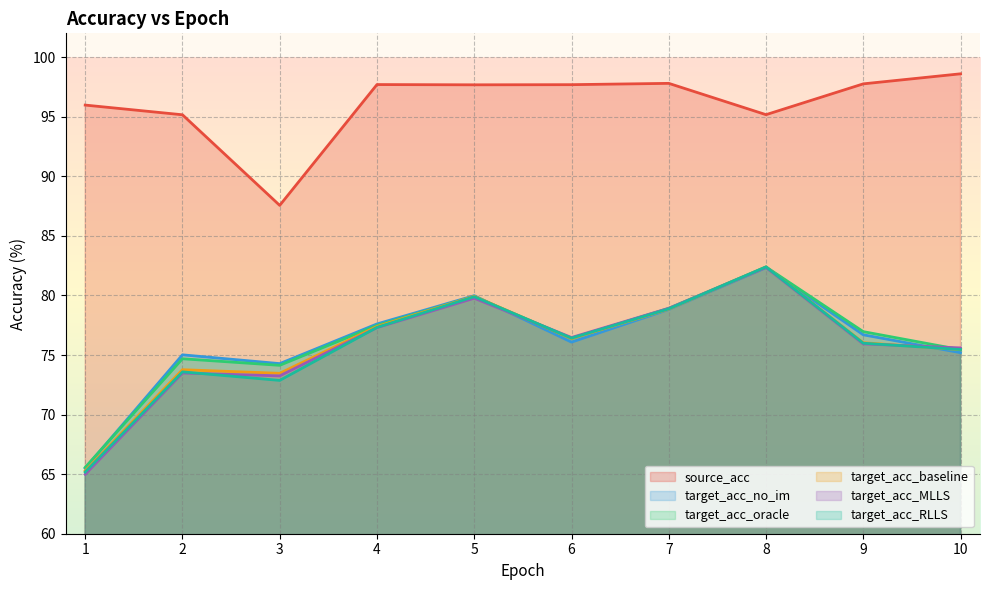

Where is the first local maximum for target_acc_baseline?

2